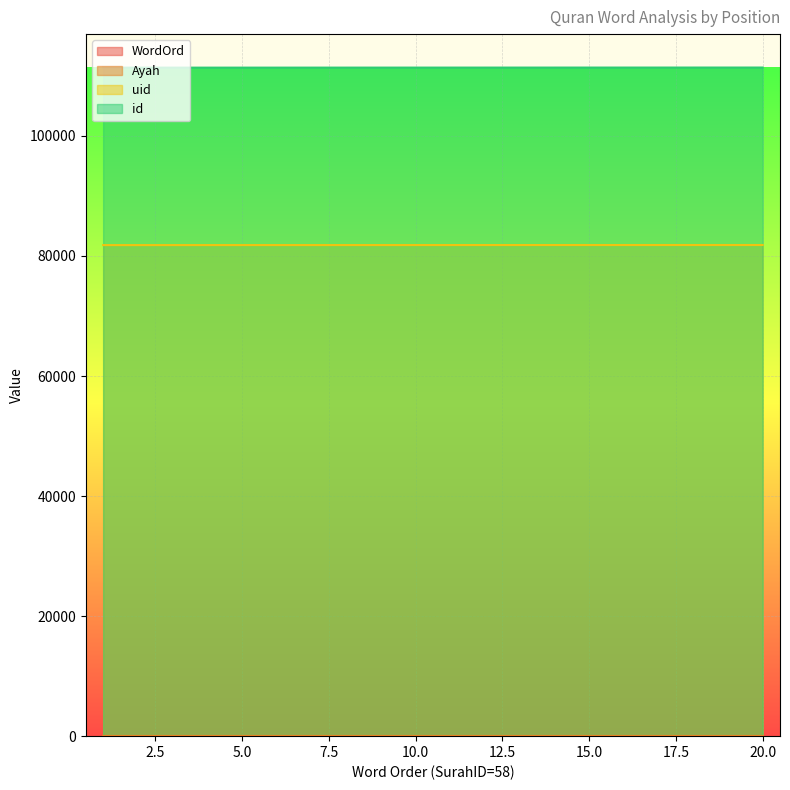

Reading left to right, transcribe all the data shown in this chart.

WordOrd: 1=1	2=2	3=3	4=4	5=5	6=6	7=7	8=8	9=9	10=10	11=11	12=12	13=13	14=14	15=15	16=16	17=17	18=18	19=19	20=20
uid: 1=81808	2=81809	3=81810	4=81811	5=81812	6=81813	7=81813	8=81814	9=81815	10=81815	11=81816	12=81817	13=81818	14=81819	15=81820	16=81821	17=81822	18=81823	19=81823	20=81824
id: 1=111369	2=111370	3=111371	4=111372	5=111373	6=111374	7=111375	8=111376	9=111377	10=111378	11=111379	12=111380	13=111381	14=111382	15=111383	16=111384	17=111385	18=111386	19=111387	20=111388